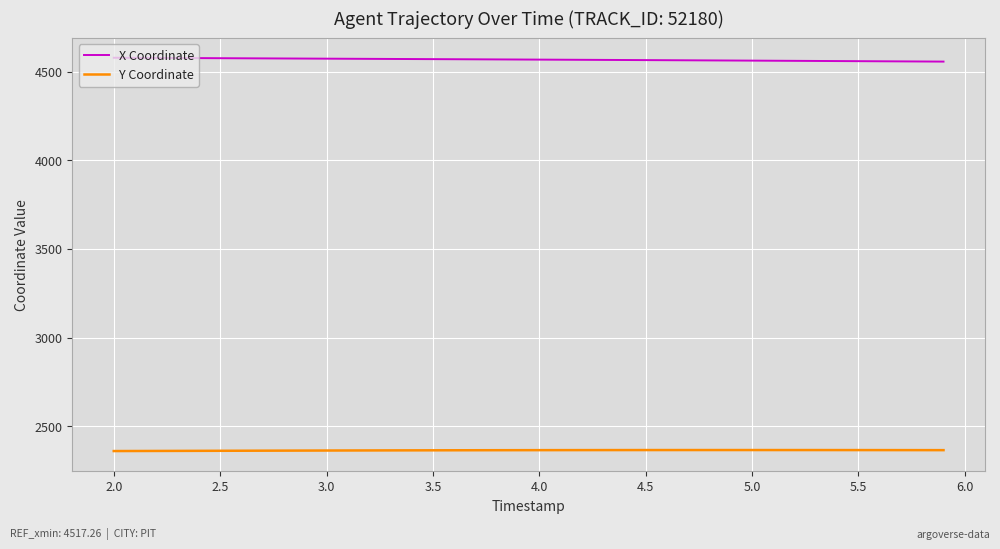

At how many categories does at least one series exceed 3843?

40